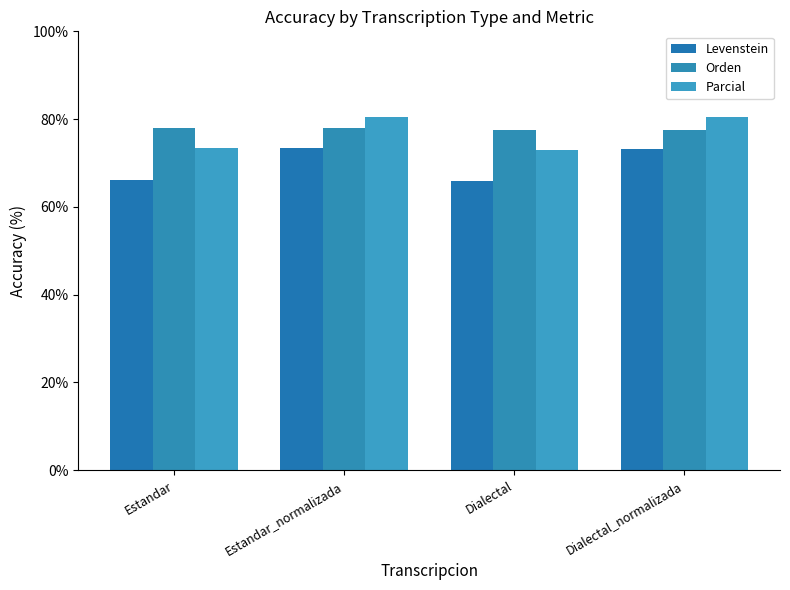

Which has a higher value, Estandar_normalizada or Estandar?

Estandar_normalizada